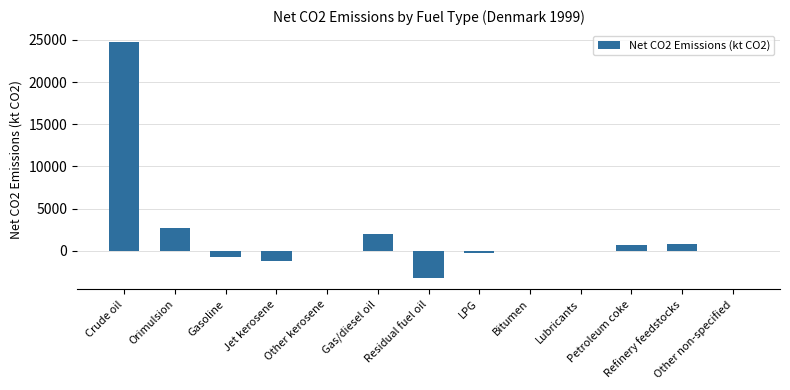

True or false: the data shows 24774.7 at Crude oil.

True